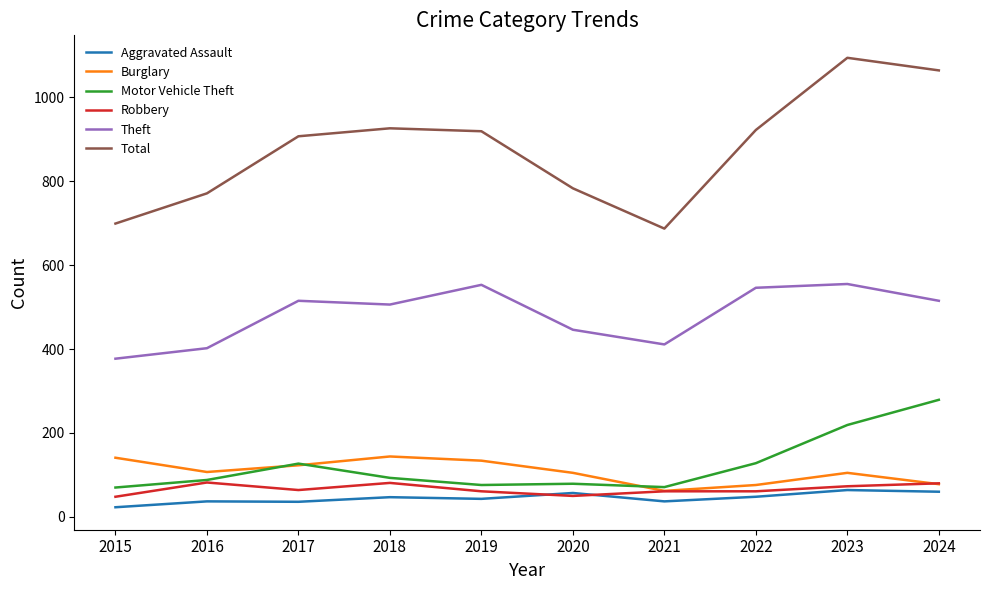

What is the approximate value of Burglary at 2017, to the nearest 5?

125